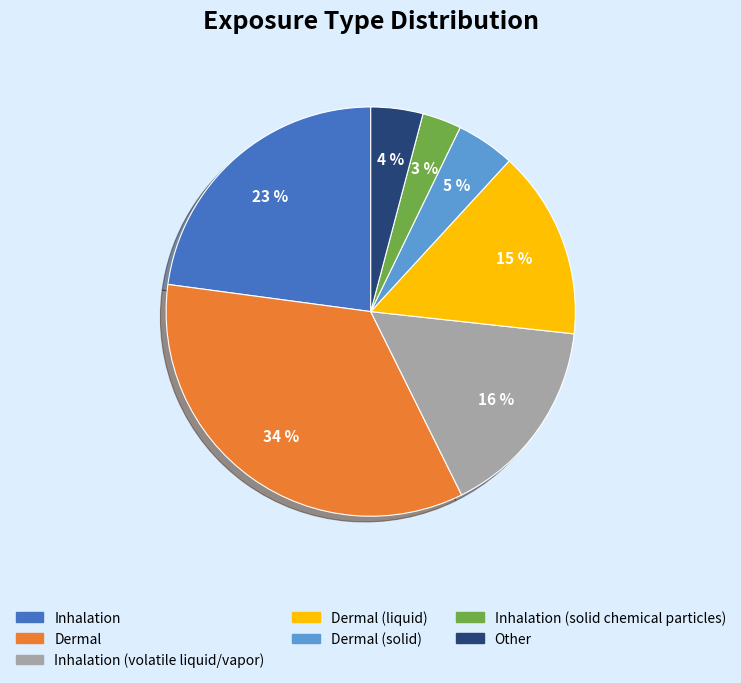

To the nearest percent, what is the difference between the largest and smallest slice percentages?

31%